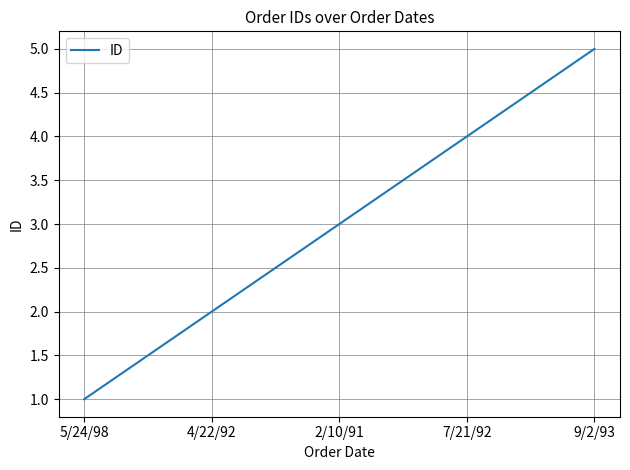

At which category does the chart reach its minimum across all series?

5/24/98